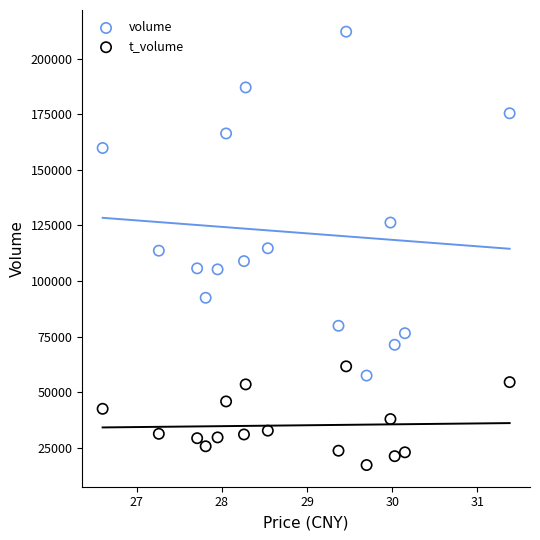

In the volume series, what Y value is closest to 134797?

126277